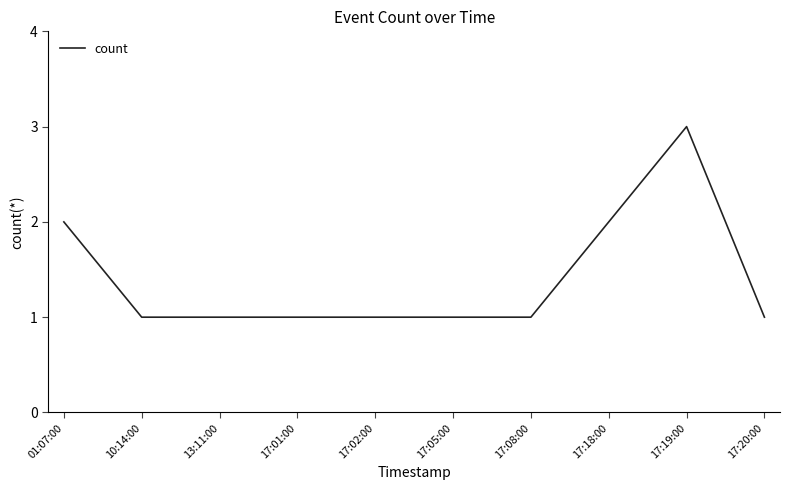

Reading left to right, list all the values displayed in this chart.

01:07:00=2	10:14:00=1	13:11:00=1	17:01:00=1	17:02:00=1	17:05:00=1	17:08:00=1	17:18:00=2	17:19:00=3	17:20:00=1